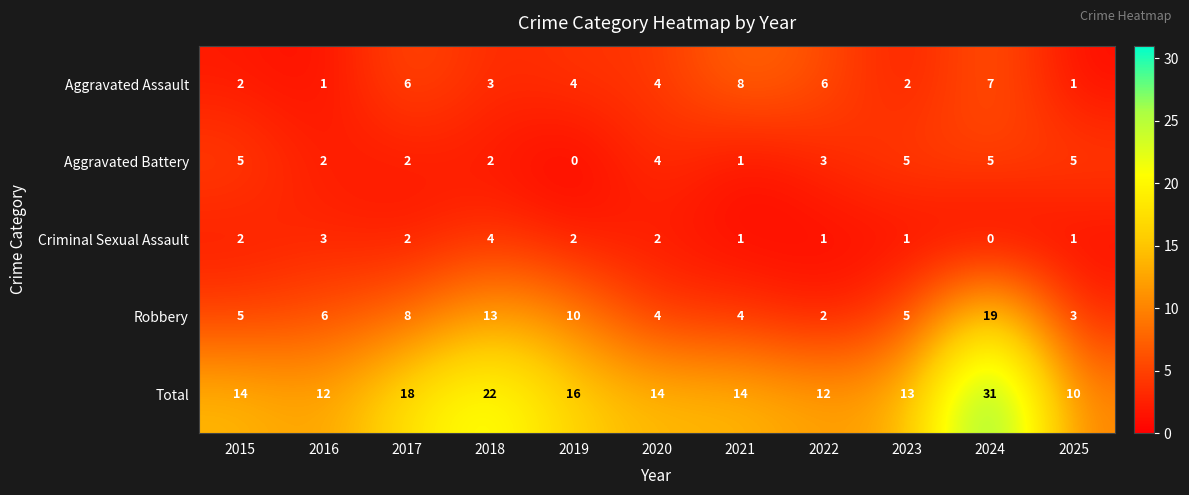

What is the maximum value for Robbery?

19